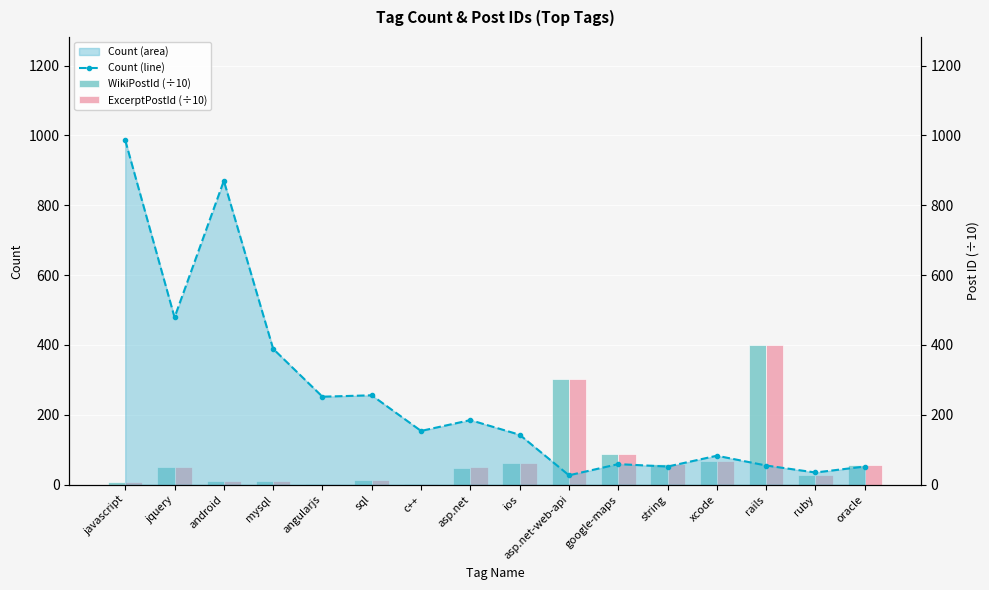

The WikiPostId (÷10) series shows 58.4 at string. True or false?

True